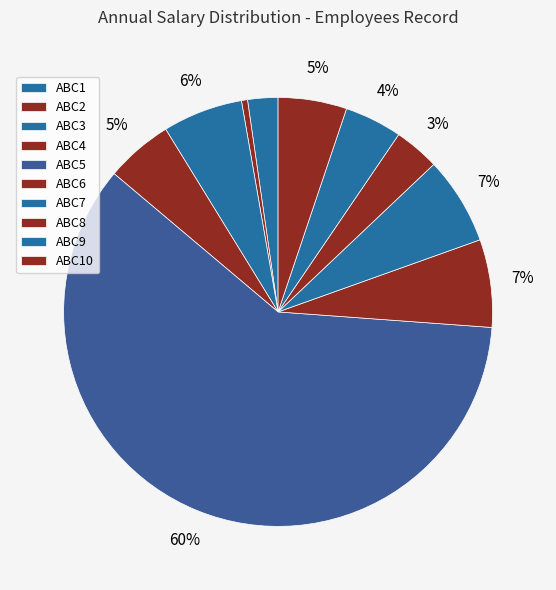

What percentage is the ABC4 slice, to the nearest percent?

5%